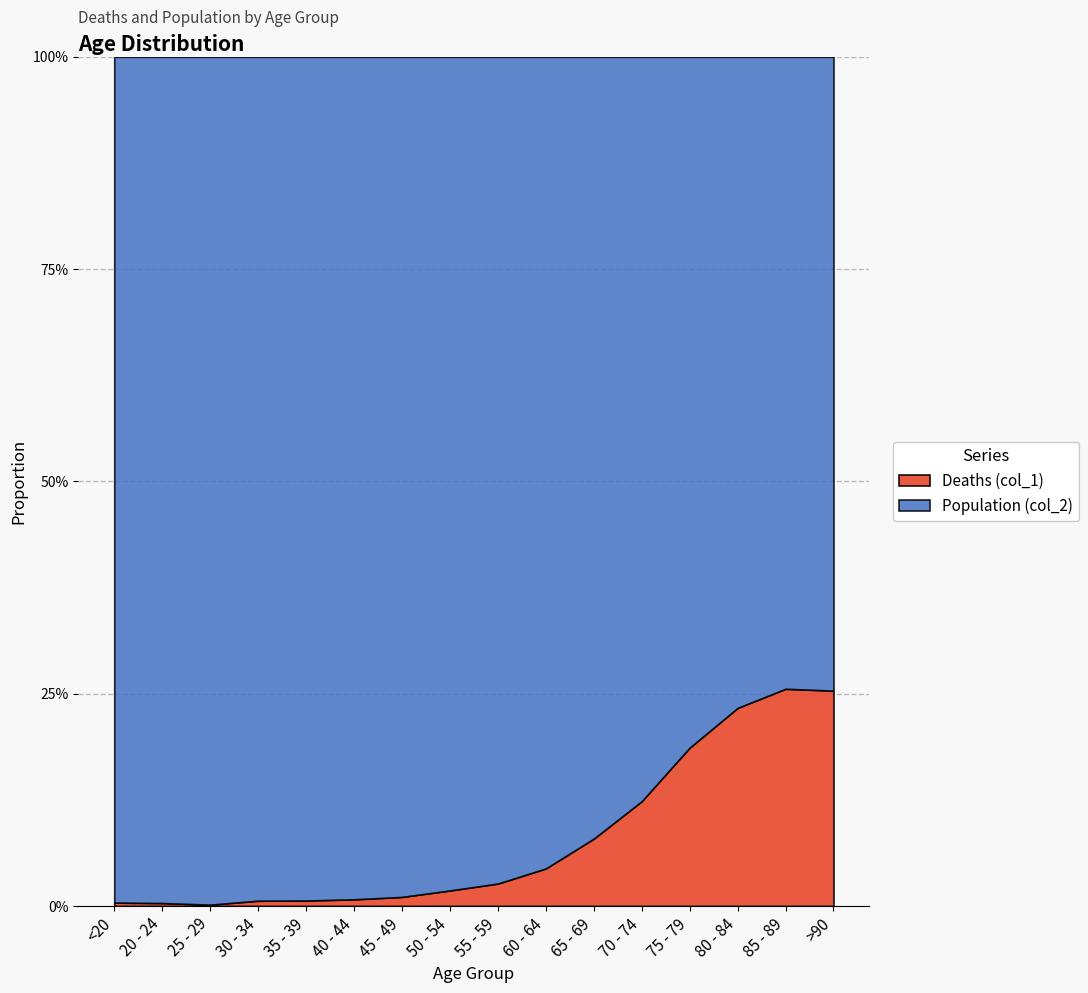

Does the chart have visible grid lines?

Yes